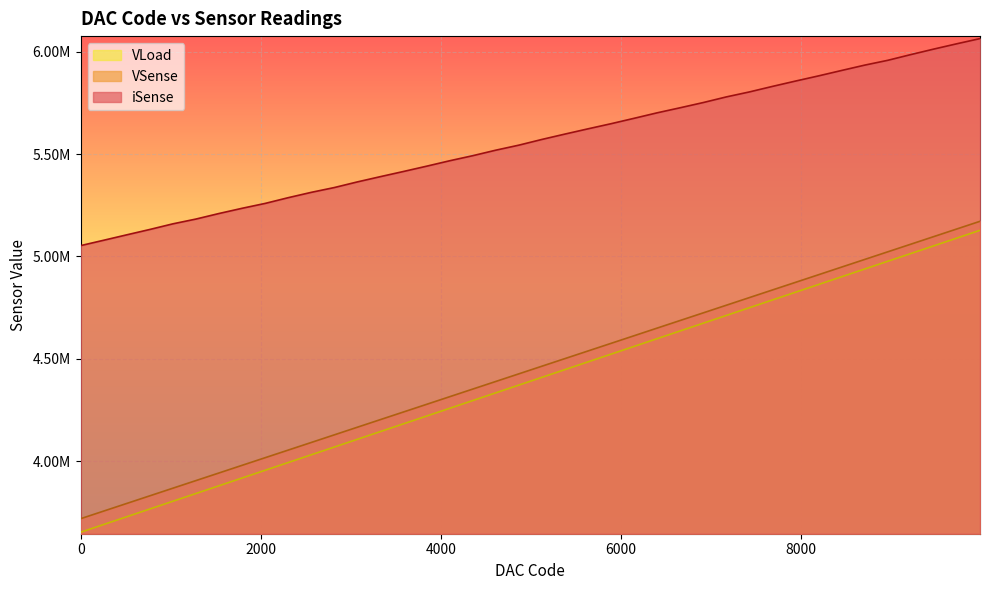

What are all the series names shown in the legend?

VLoad, VSense, iSense